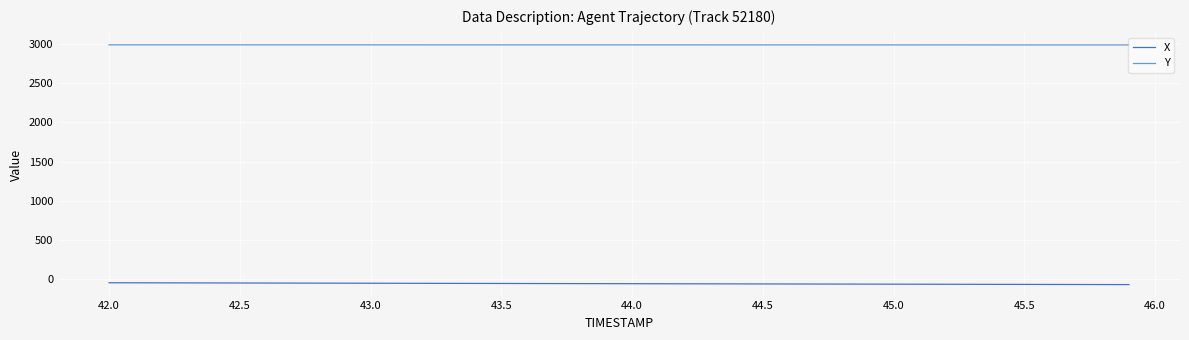

What is the difference between the maximum and second lowest values in the X series?

22.8